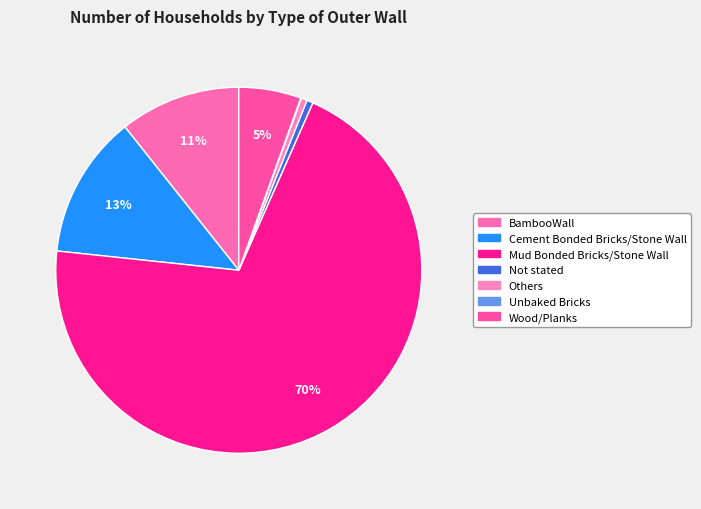

True or false: Cement Bonded Bricks/Stone Wall accounts for 1% of the total.

False